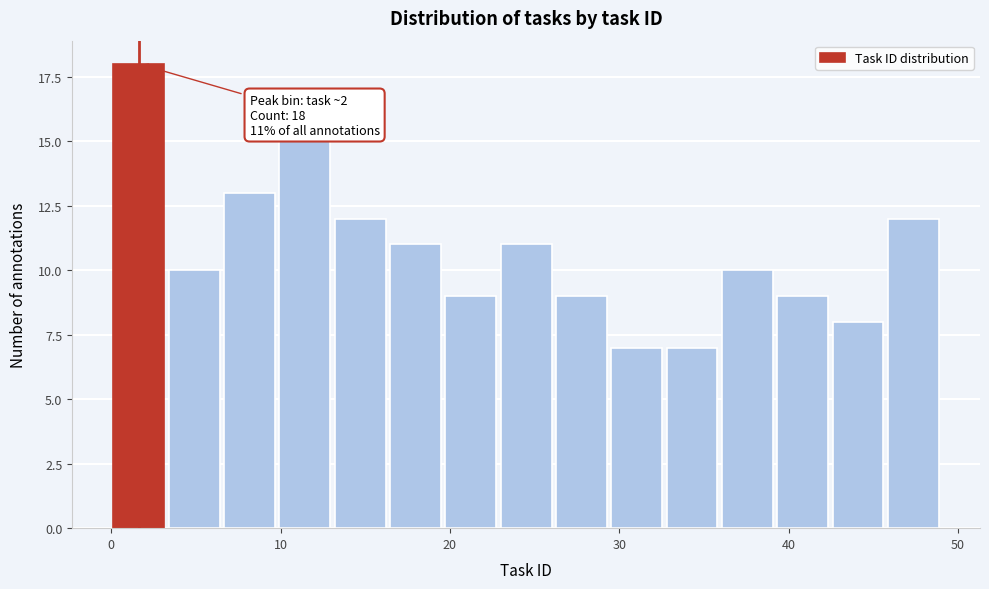

Read against the x-axis, roughly where is the centre of the tallest bar?

2